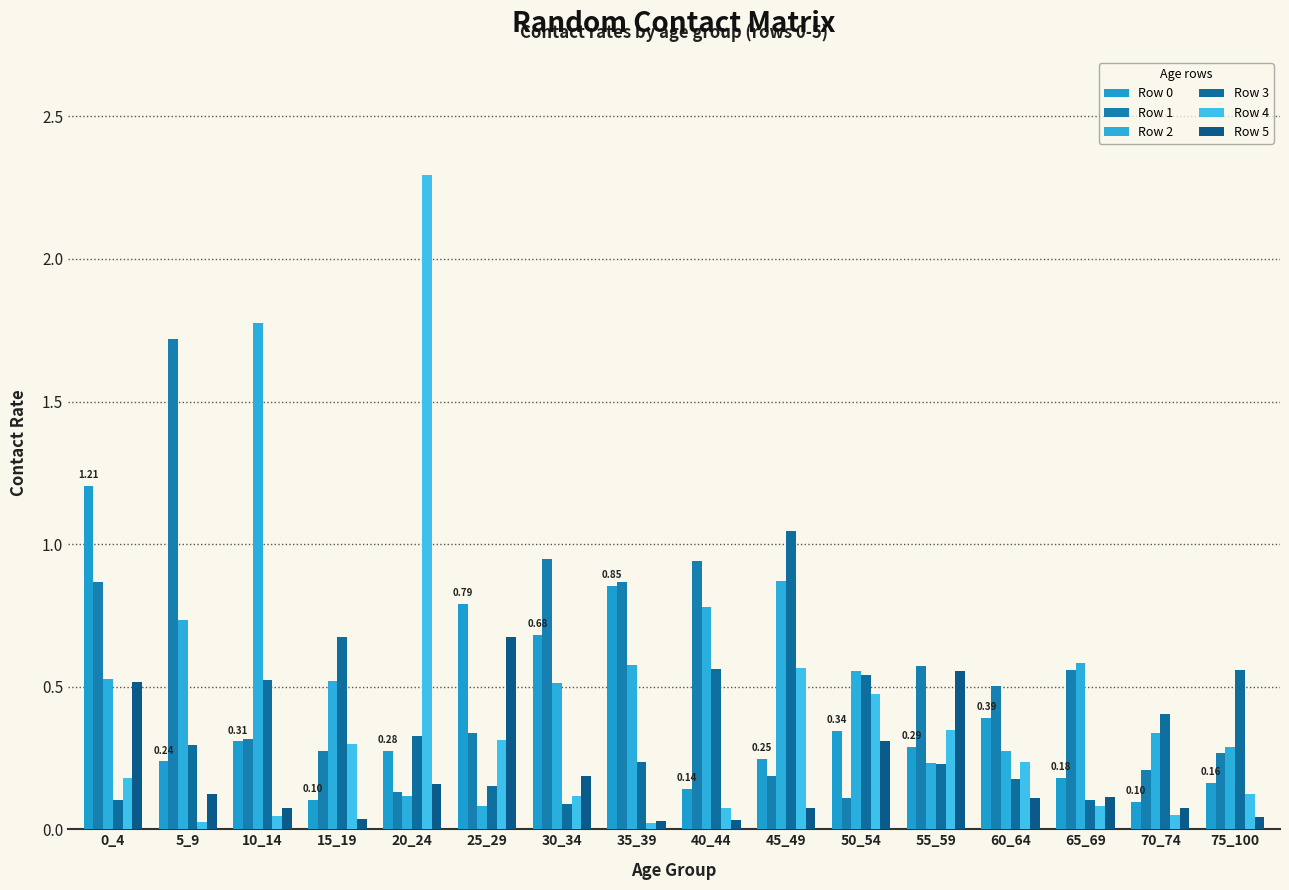

How many bars are there in total?

96